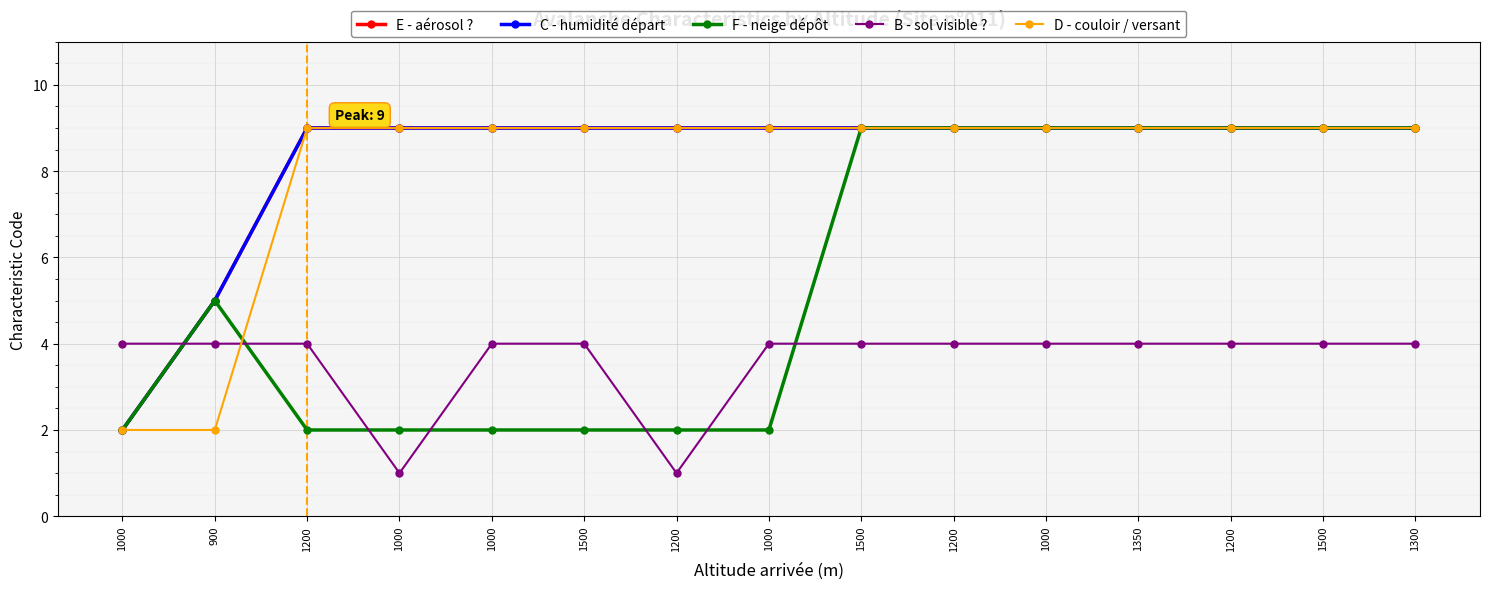

Between 1000 and 1200, which series saw the biggest shift?

E - aérosol ?